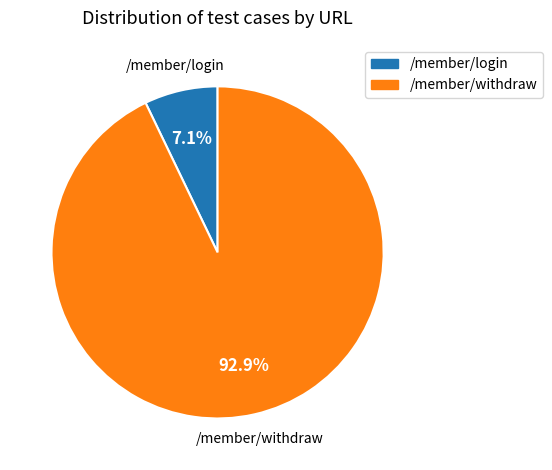

How many slices are in this pie chart?

2